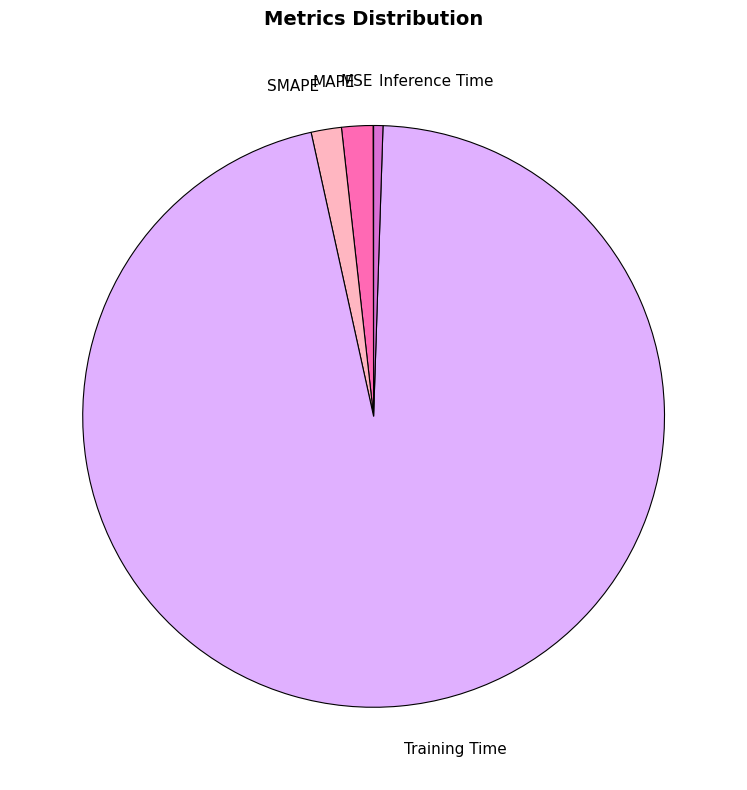

Between SMAPE and Inference Time, which is larger?

SMAPE